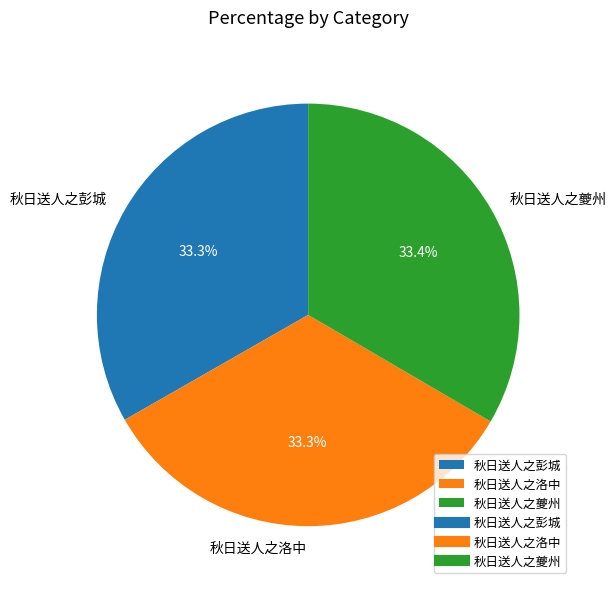

Is 秋日送人之彭城 the majority of the pie?

No